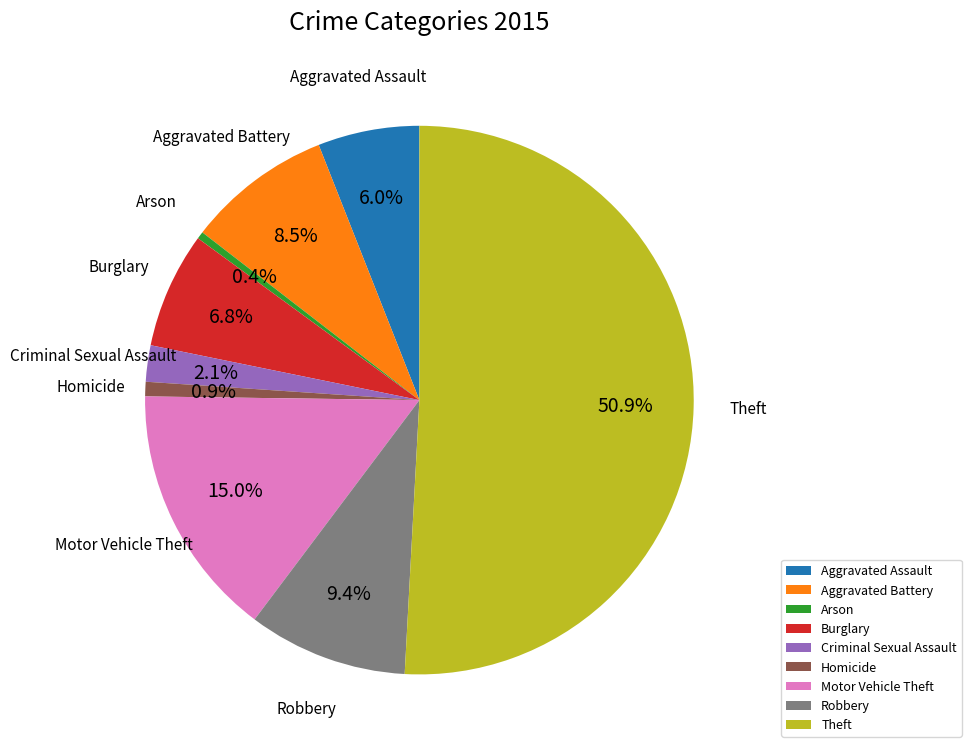

To the nearest percent, what is the average slice percentage?

11%